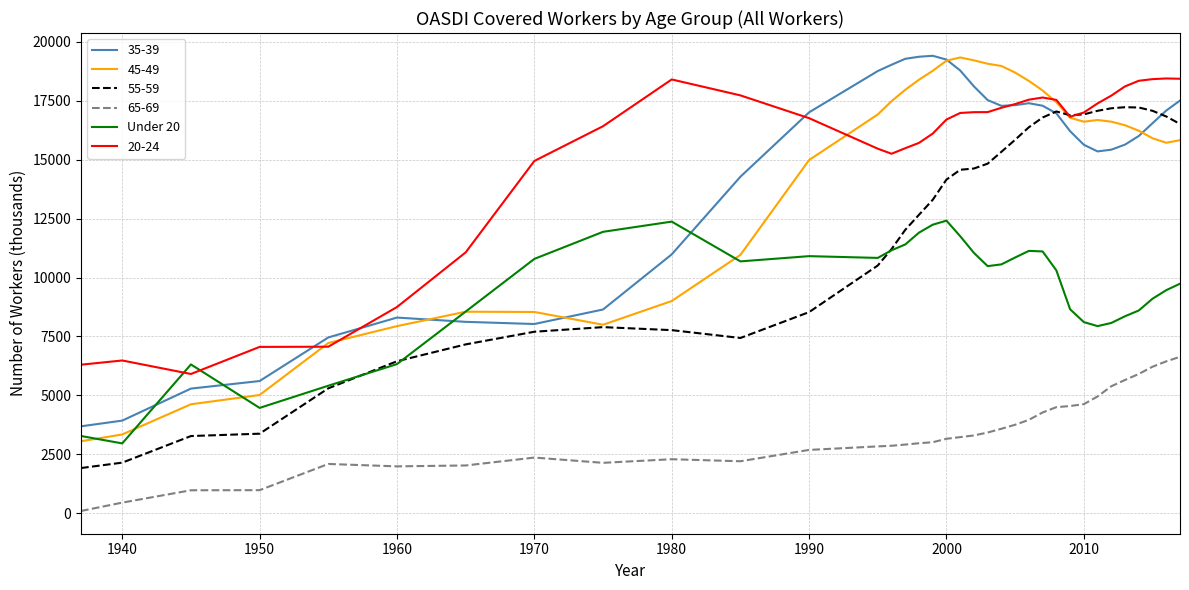

True or false: 65-69 and 35-39 cross at least once.

False